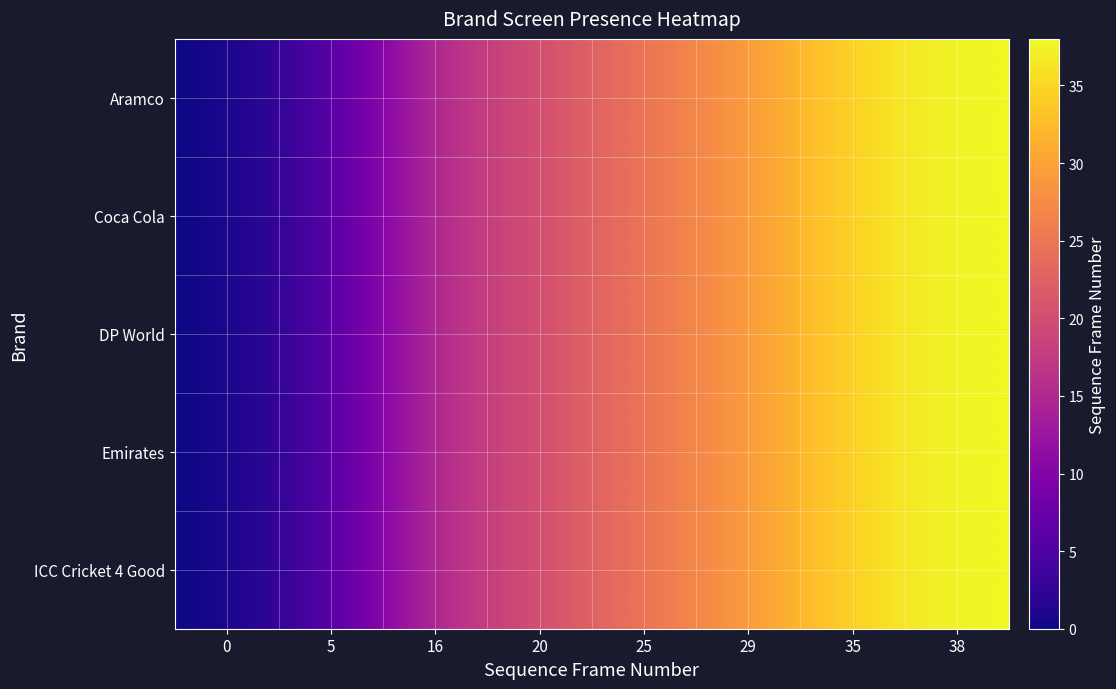

At how many categories does at least one series exceed 12?

6